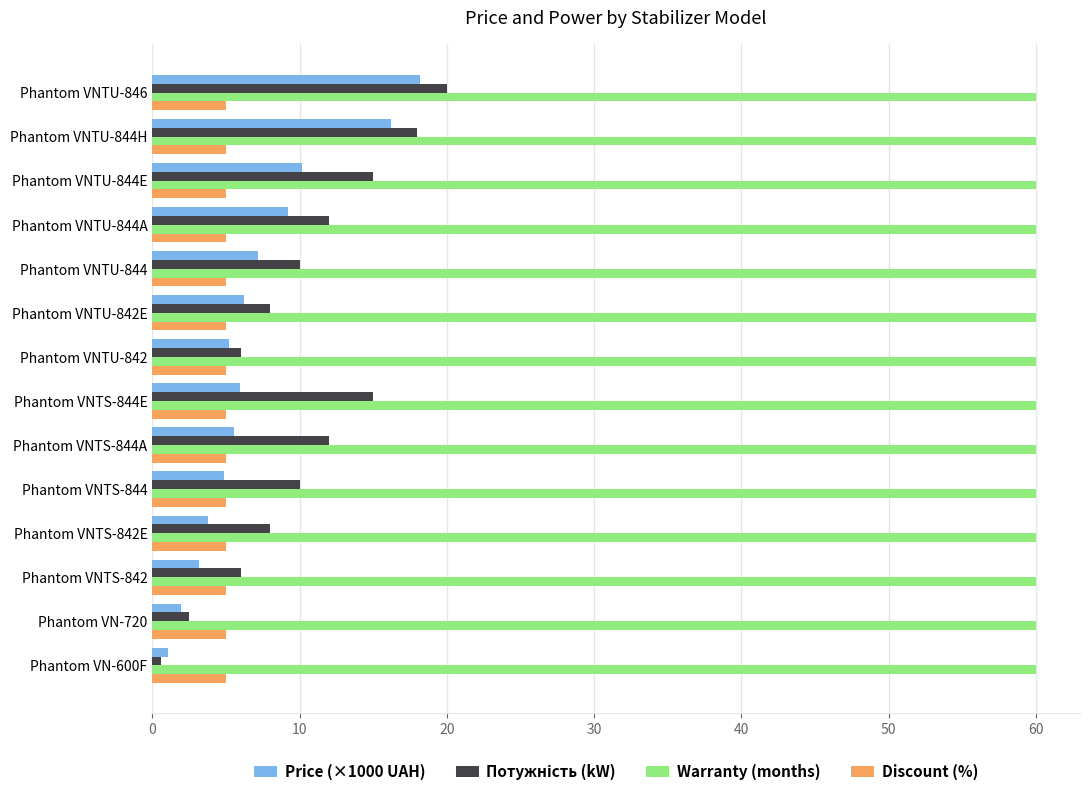

At how many categories does at least one series exceed 43?

14